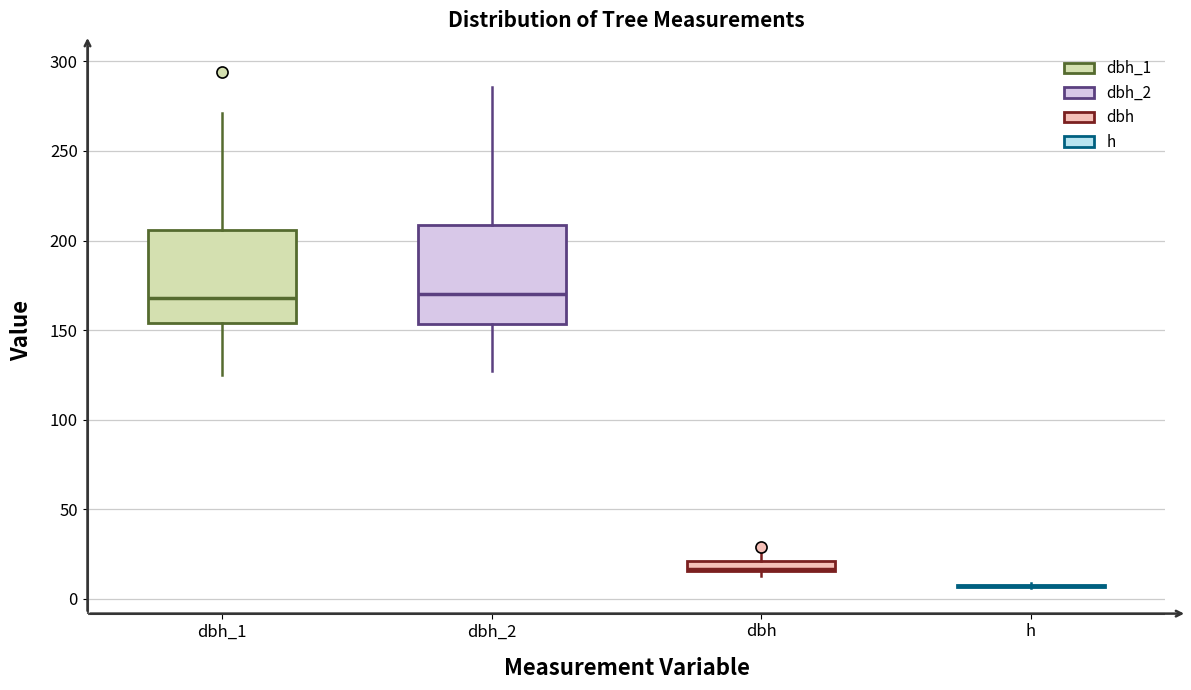

Where is the lower edge of the box for dbh on the y-axis? The values are not printed on the chart, so give them approximately, as read against the axis.

15